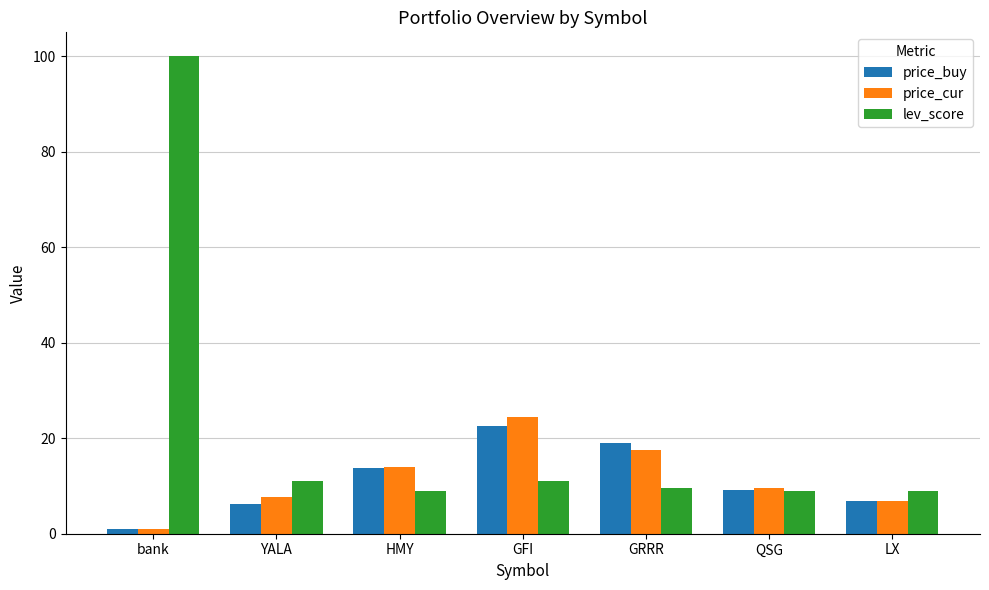

What is the difference between the lev_score values at bank and LX?

91.0